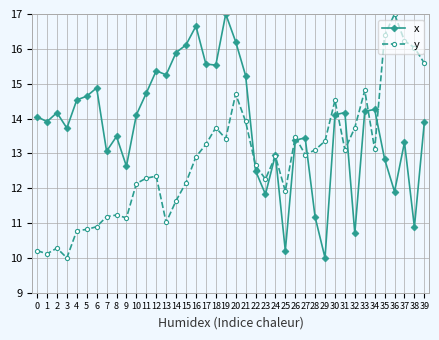

Rank the series by their average value, from lowest to highest.

y, x